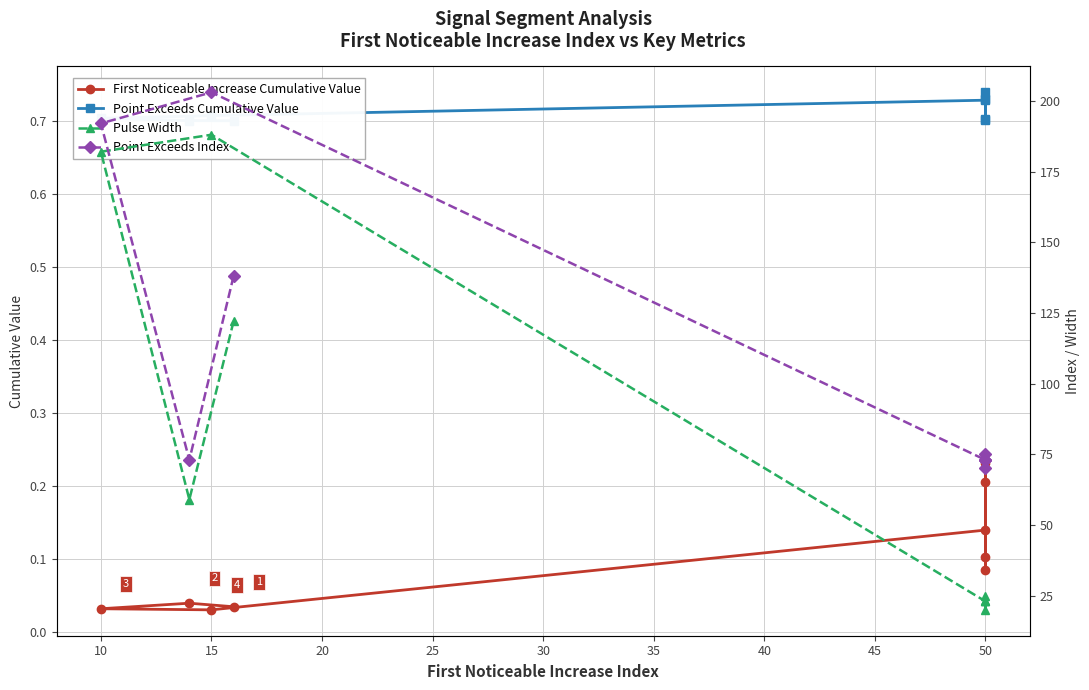

Between 10 and 15, which series saw the biggest shift?

Point Exceeds Index